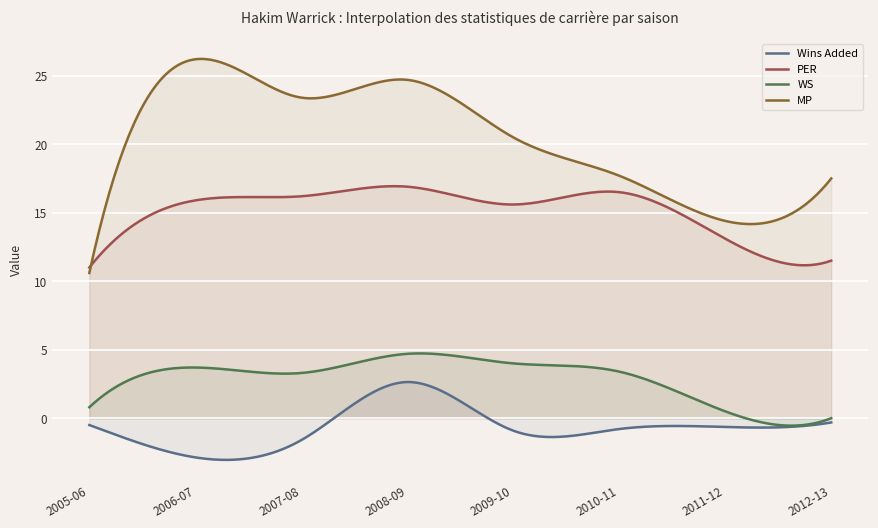

True or false: PER and Wins Added intersect in this chart.

False